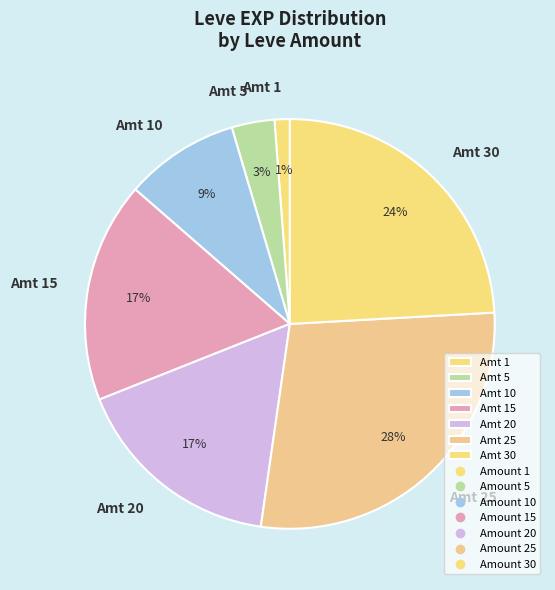

What percentage is the Amt 10 slice, to the nearest percent?

9%